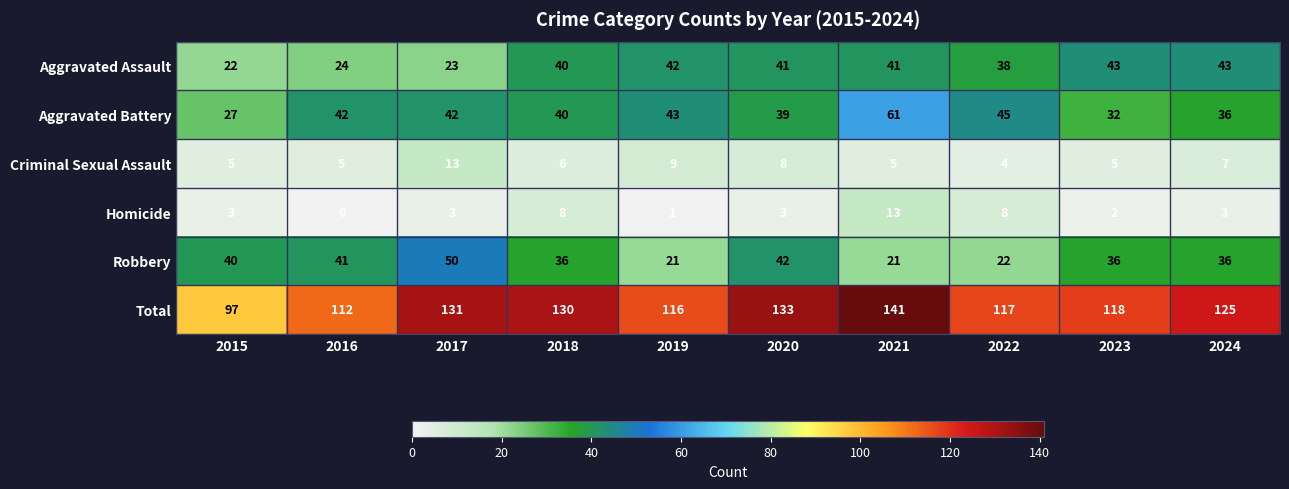

How many categories are shown in the chart?

10